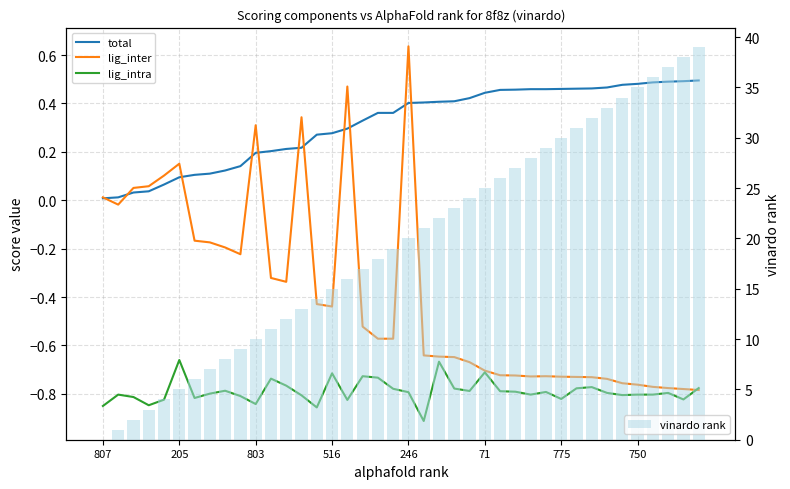

What is the spread (max minus min) of values at 33?

33.8